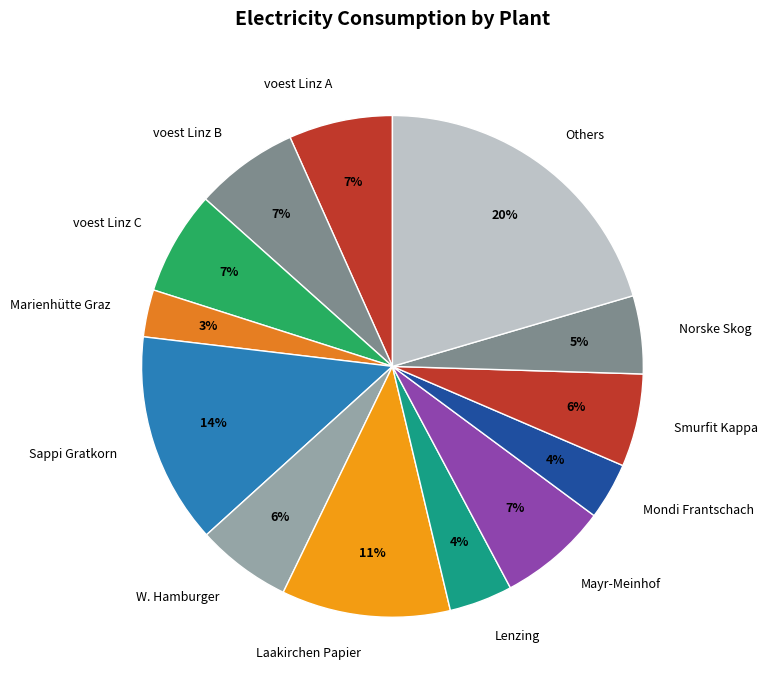

Do Sappi Gratkorn and Mayr-Meinhof together represent more than half of the pie?

No